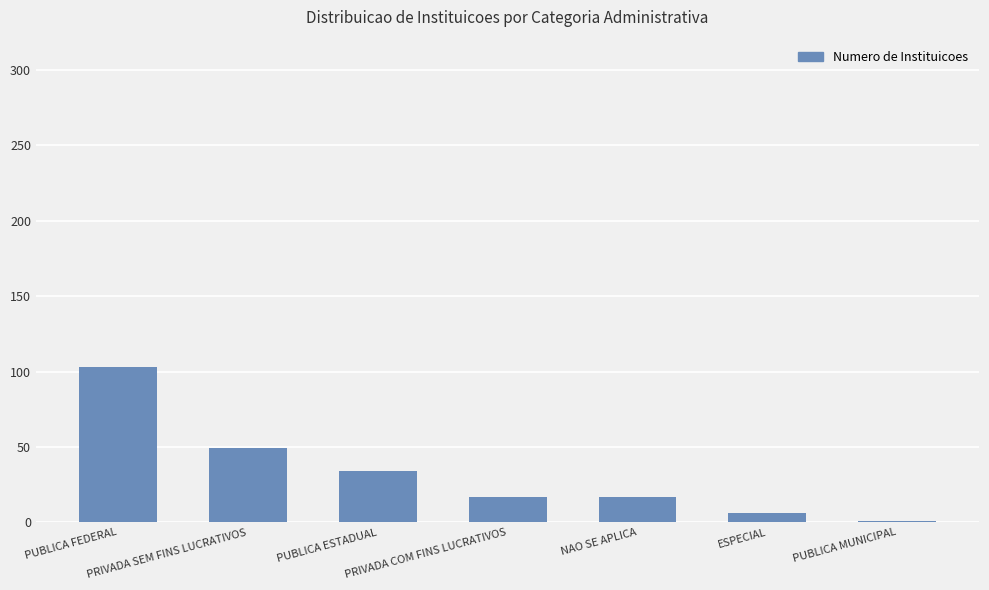

What is the difference between the maximum and second lowest values?

97